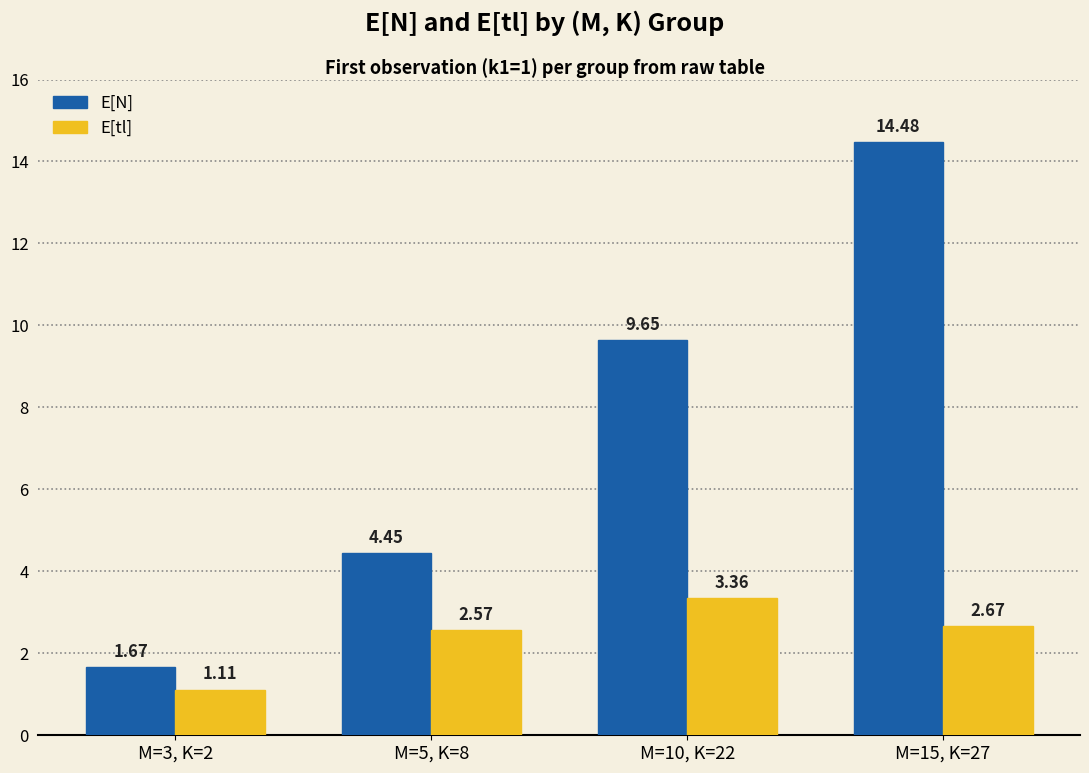

What are all the series names shown in the legend?

E[N], E[tl]